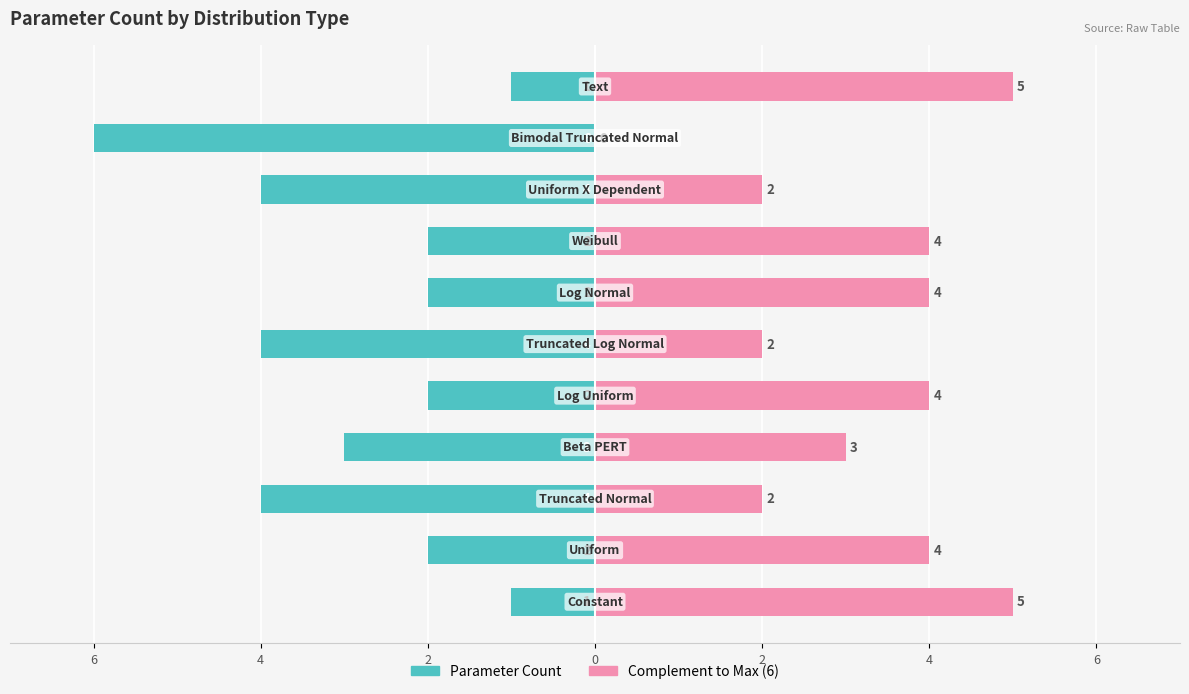

What is the label of the 9th bar from the right?

2